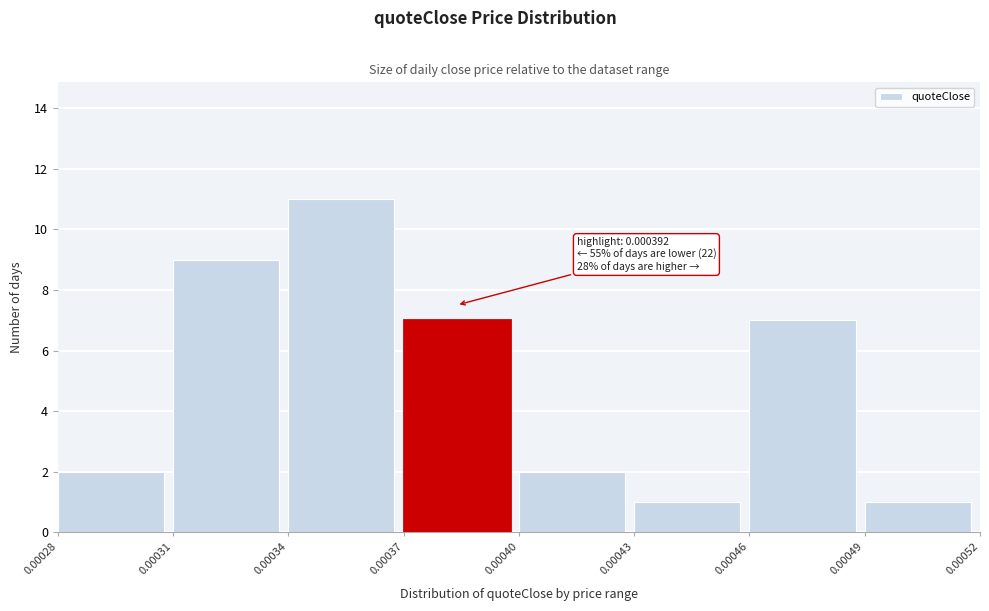

Over which range of the x-axis is the bar tallest?

0.00034 to 0.00037